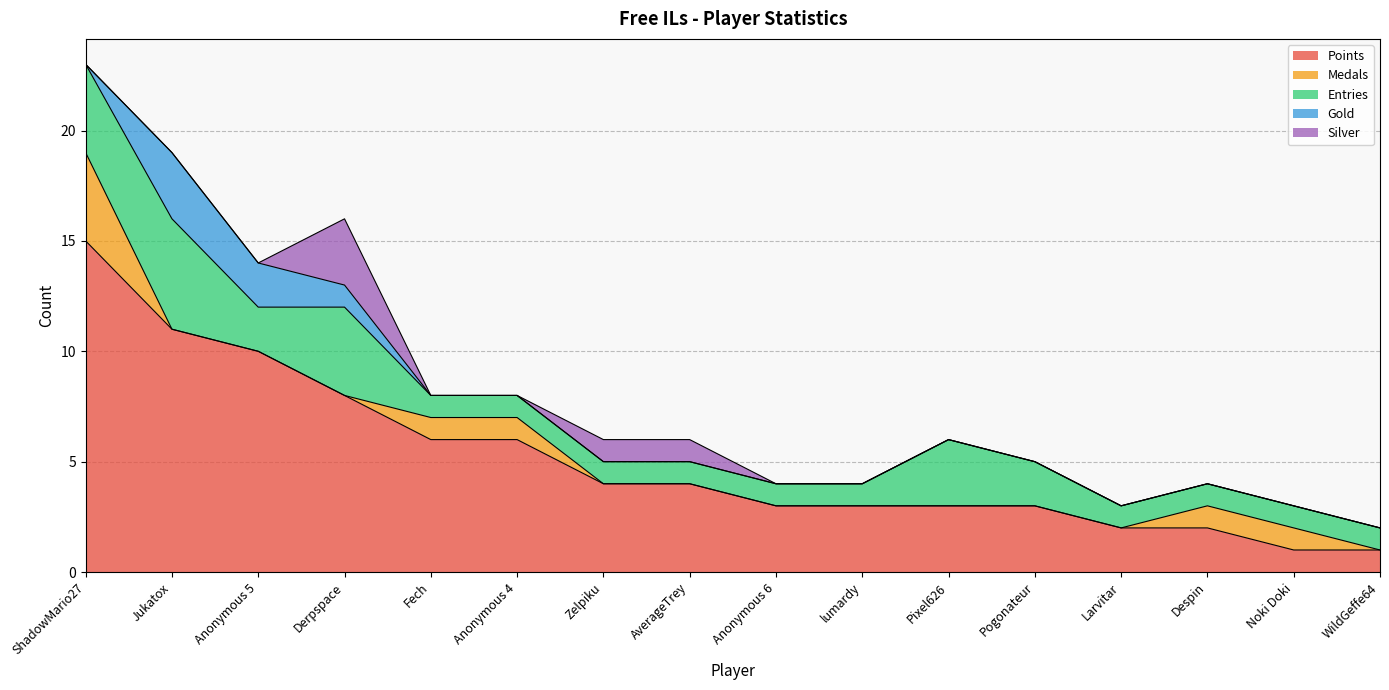

How many lines are shown in the chart?

5